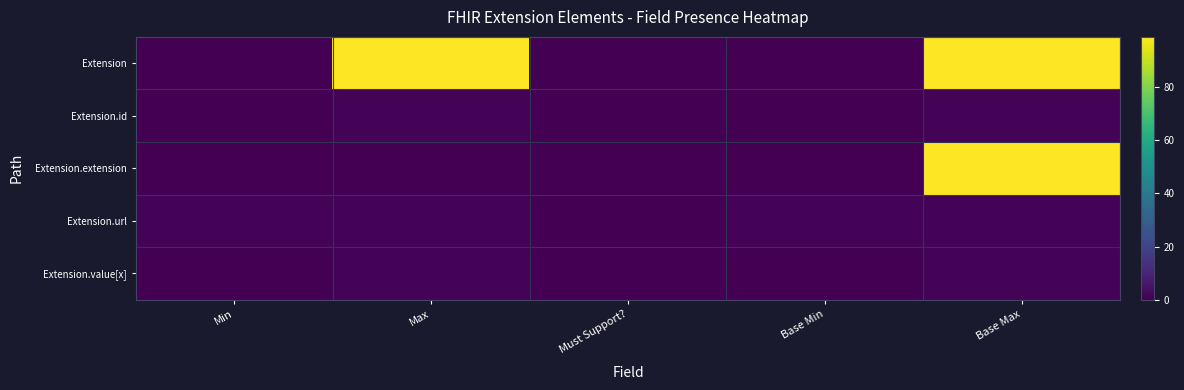

Which series has the largest total across all categories?

Extension